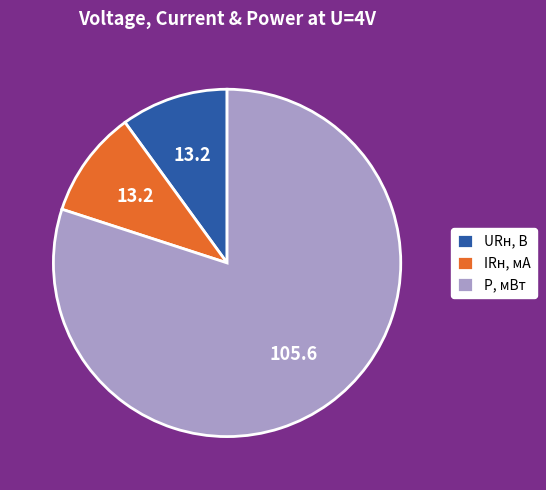

Count the number of slices in the pie.

3